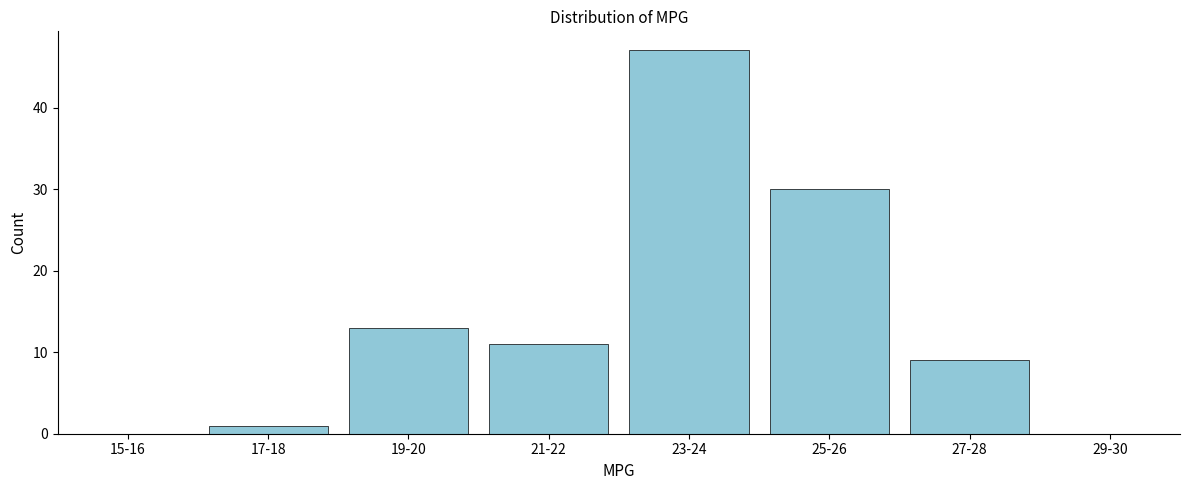

Reading right to left, transcribe all the data shown in this chart.

29-30=0	27-28=9	25-26=30	23-24=47	21-22=11	19-20=13	17-18=1	15-16=0